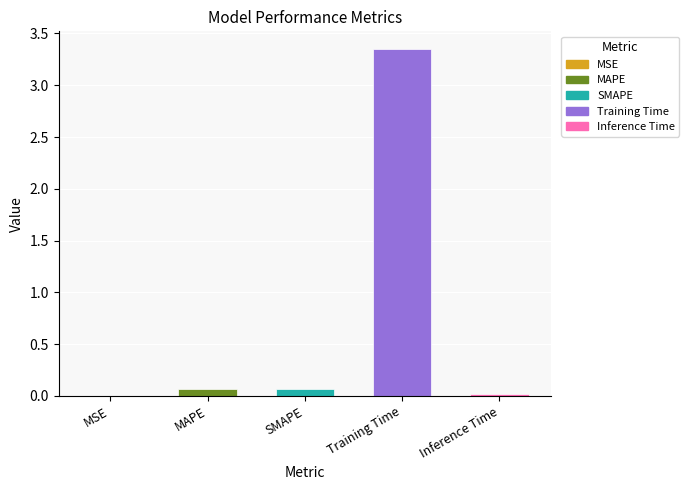

At which category does the chart reach its peak across all series?

Training Time